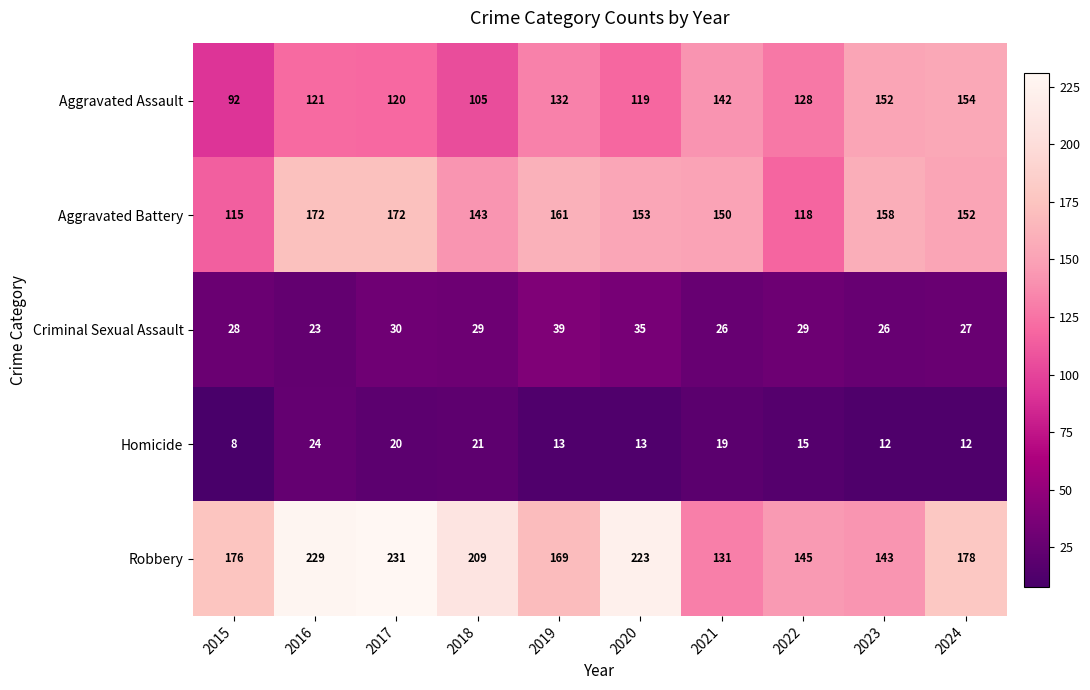

List the series in order of their peak value, lowest first.

Homicide, Criminal Sexual Assault, Aggravated Assault, Aggravated Battery, Robbery